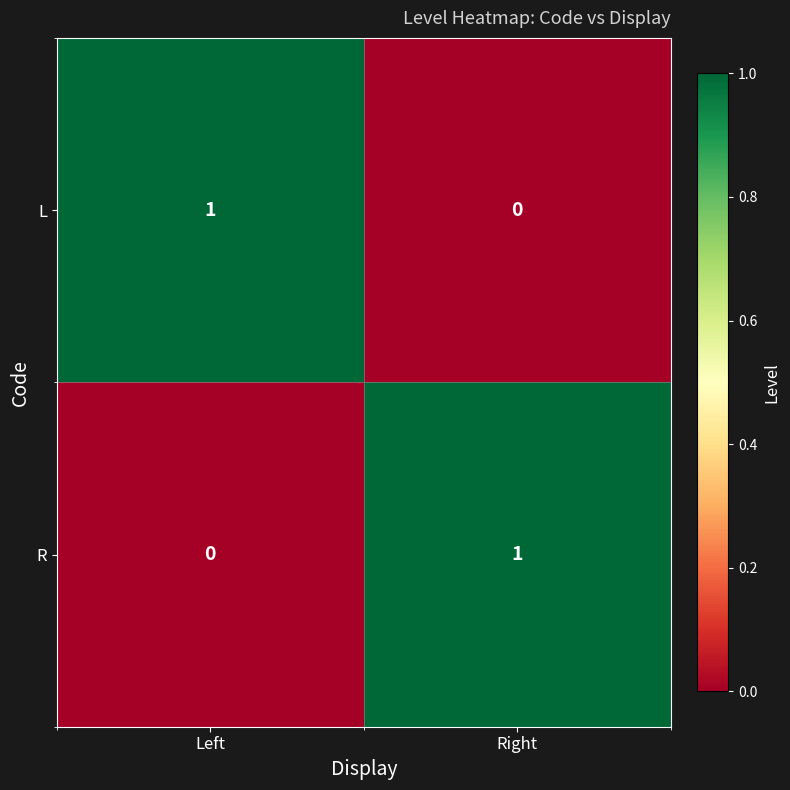

At Right, list the series in order from largest to smallest.

R, L